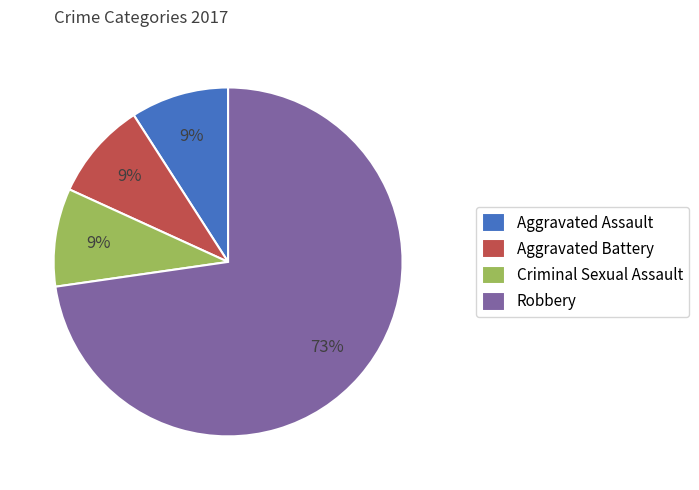

Approximately how many times larger is the value at Aggravated Battery compared to Aggravated Assault?

1.0